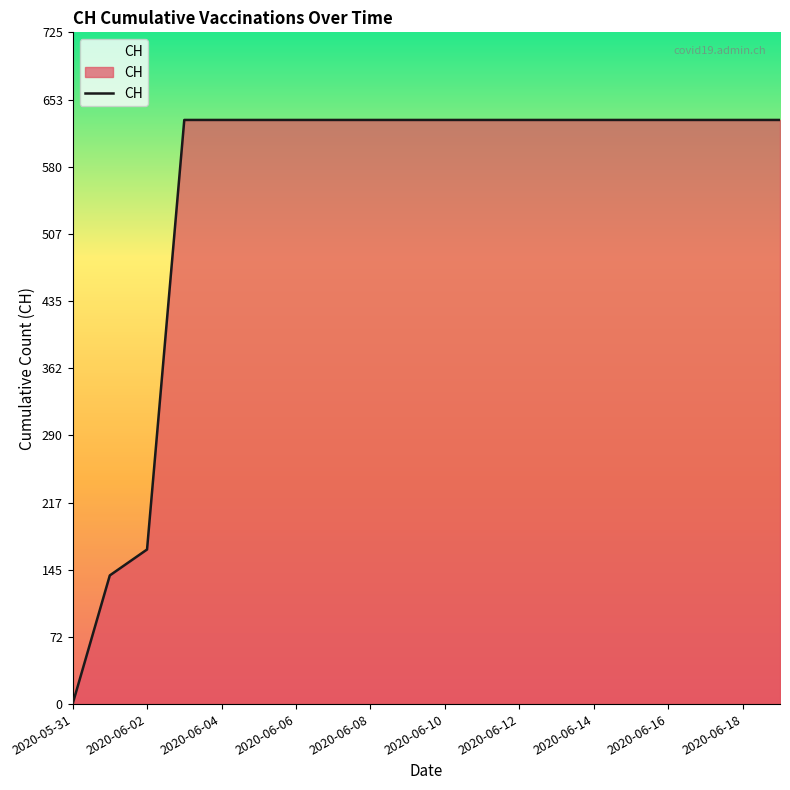

What is the maximum value shown in the chart?

631